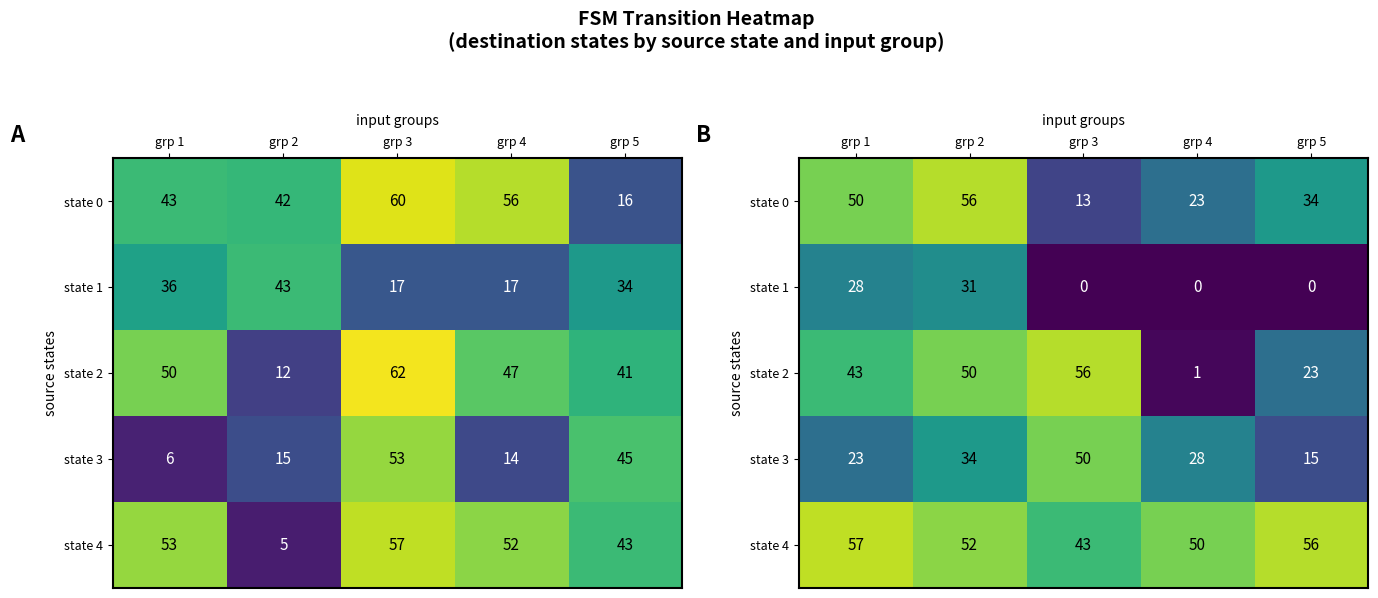

At which label does state 1 reach its minimum?

grp 3